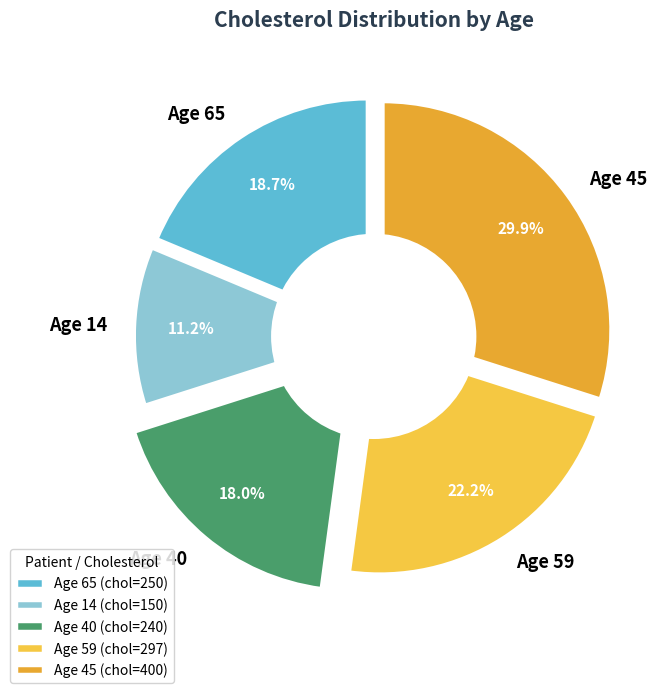

How much of the chart is everything except Age 45?

70.1%